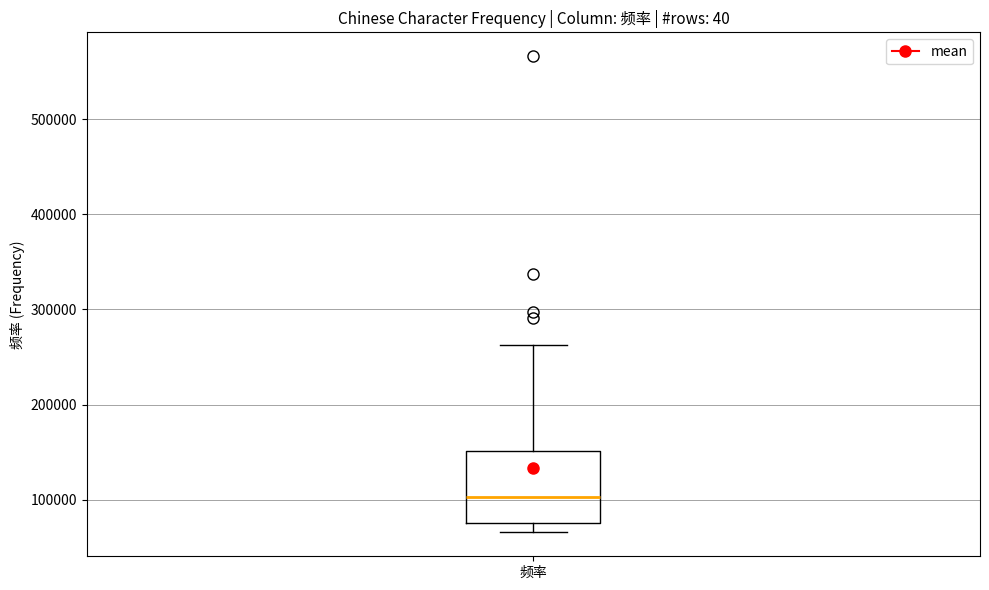

Read this box plot against the y-axis: the position of the median line, the range covered by the box, and the ends of both whiskers. The values are not printed on the chart, so give them approximately, as read against the axis.

median 100000, box 80000 to 150000, whiskers 70000 to 260000